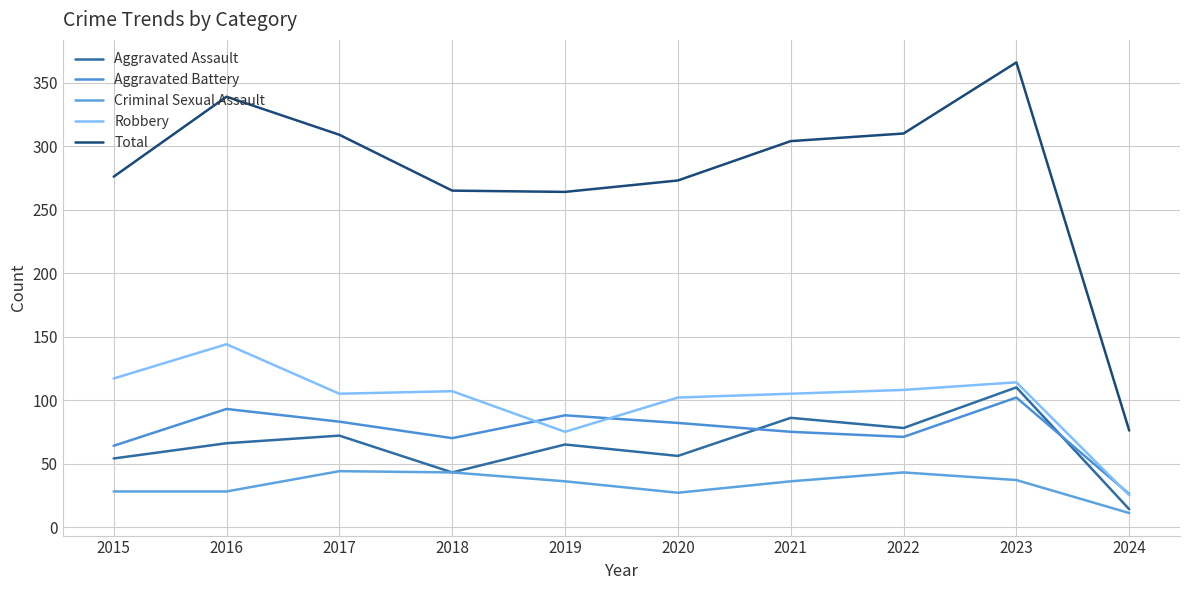

In Criminal Sexual Assault, how many points are lower than both neighbors (excluding endpoints)?

1